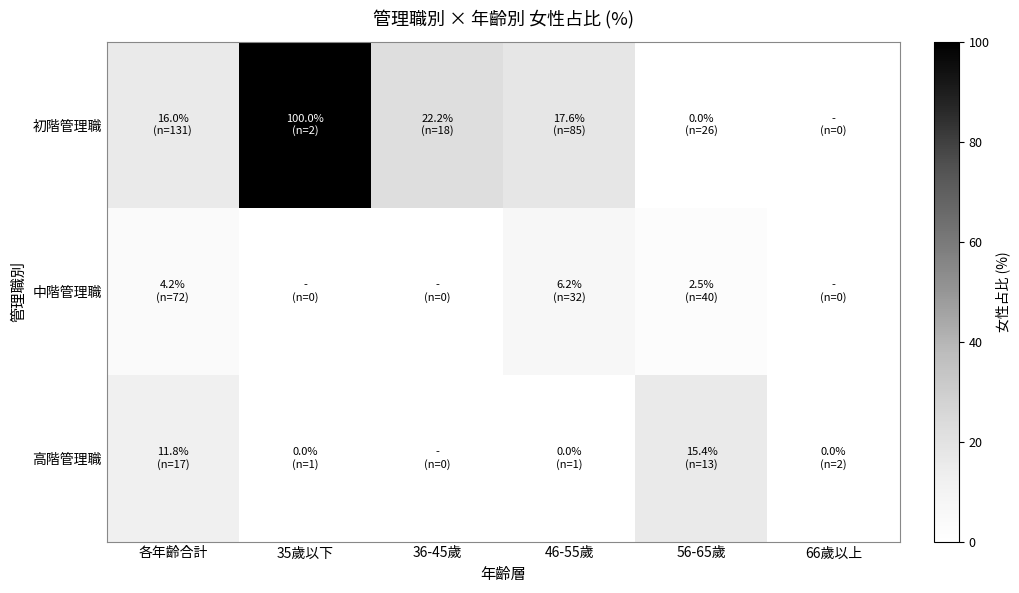

Which series has the largest range (max minus min)?

初階管理職